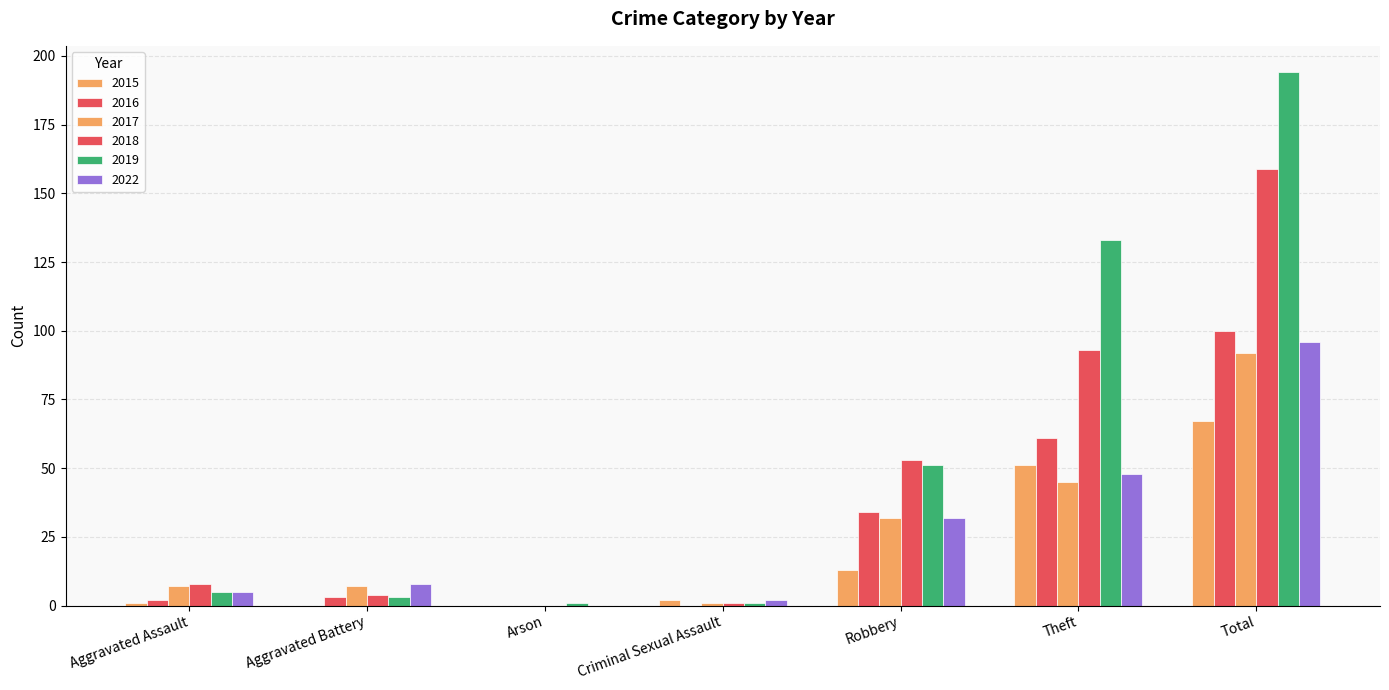

Are the bars grouped side by side (vs. stacked)?

Yes